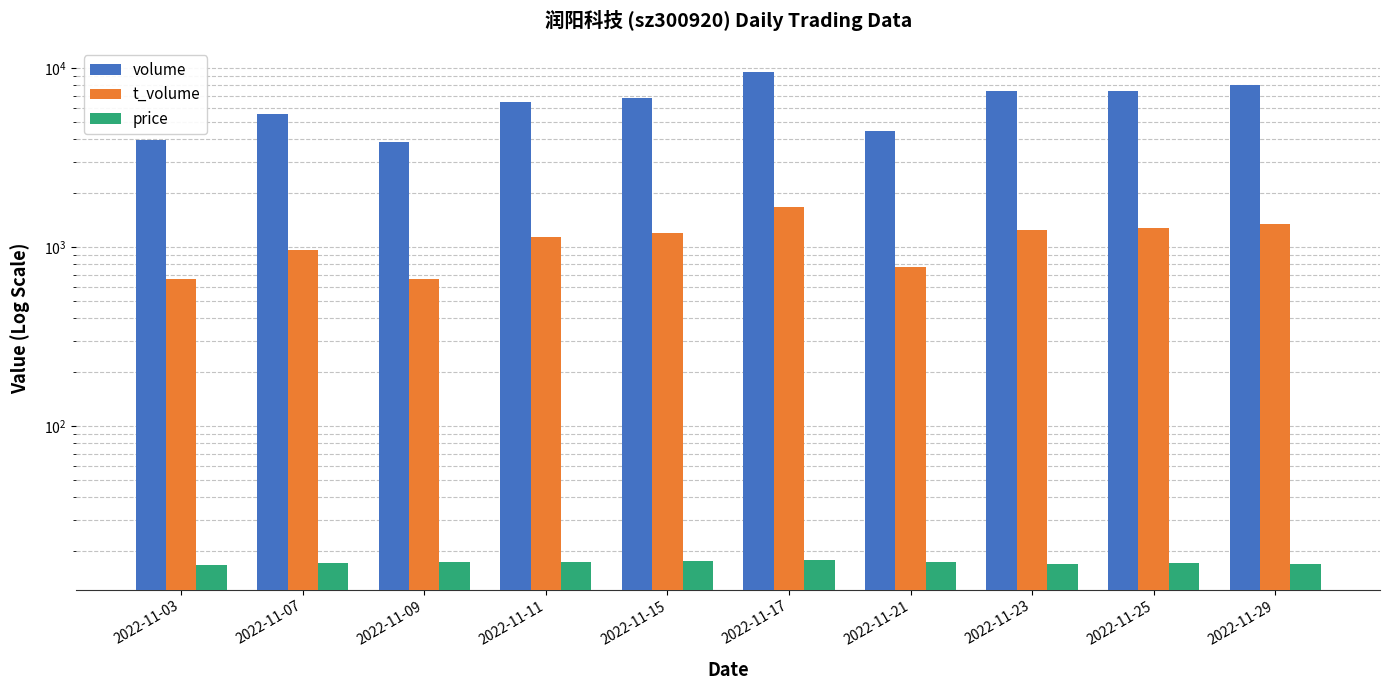

How many data points in volume are less than 6833?

5